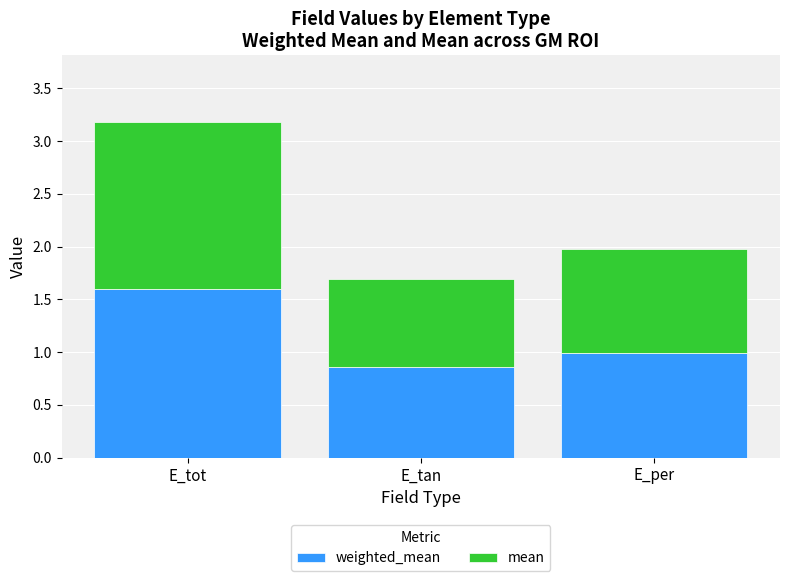

At which category is the sum across all series the highest?

E_tot